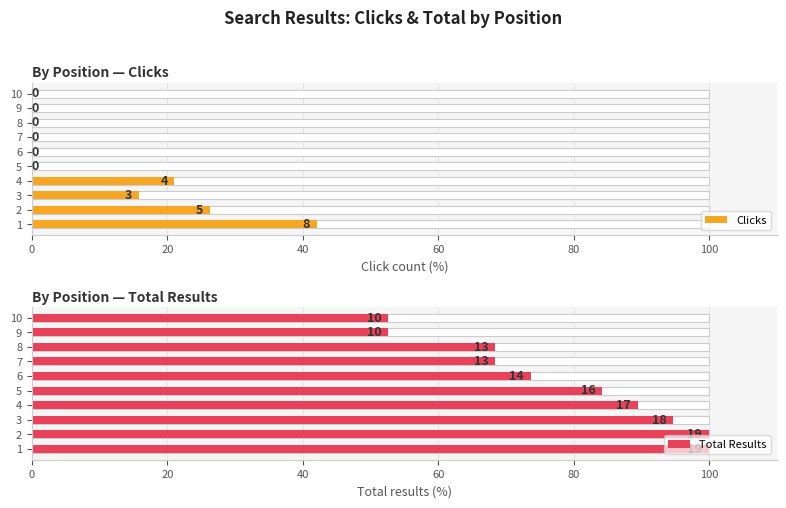

Which series has the largest range (max minus min)?

Total Results